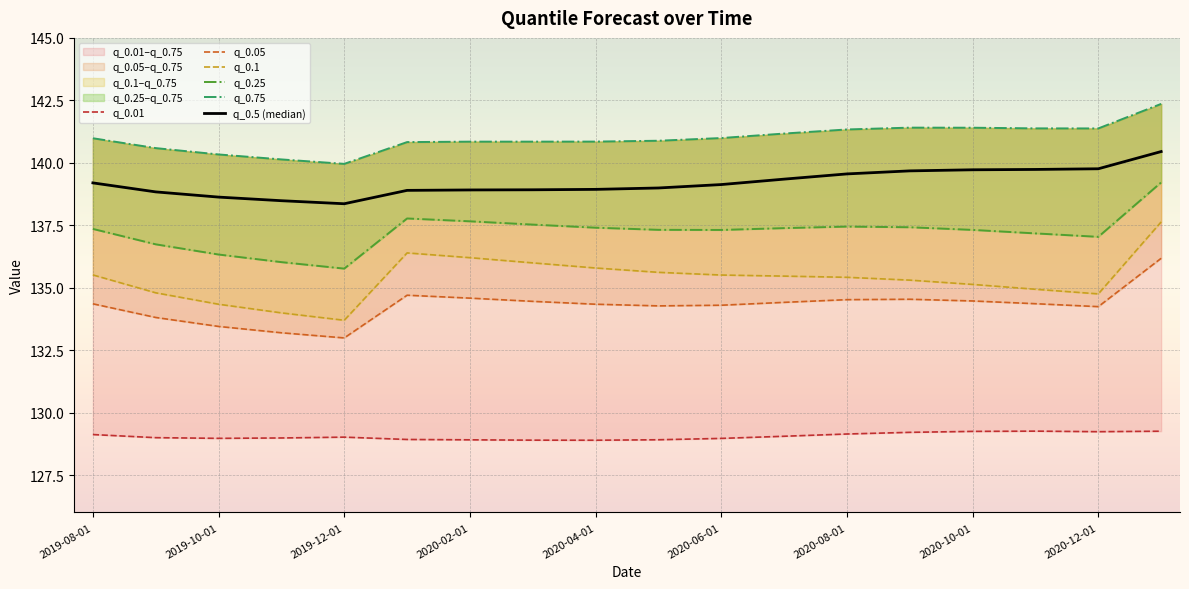

Which series changed the most between 10 and 11?

q_0.5 (median)